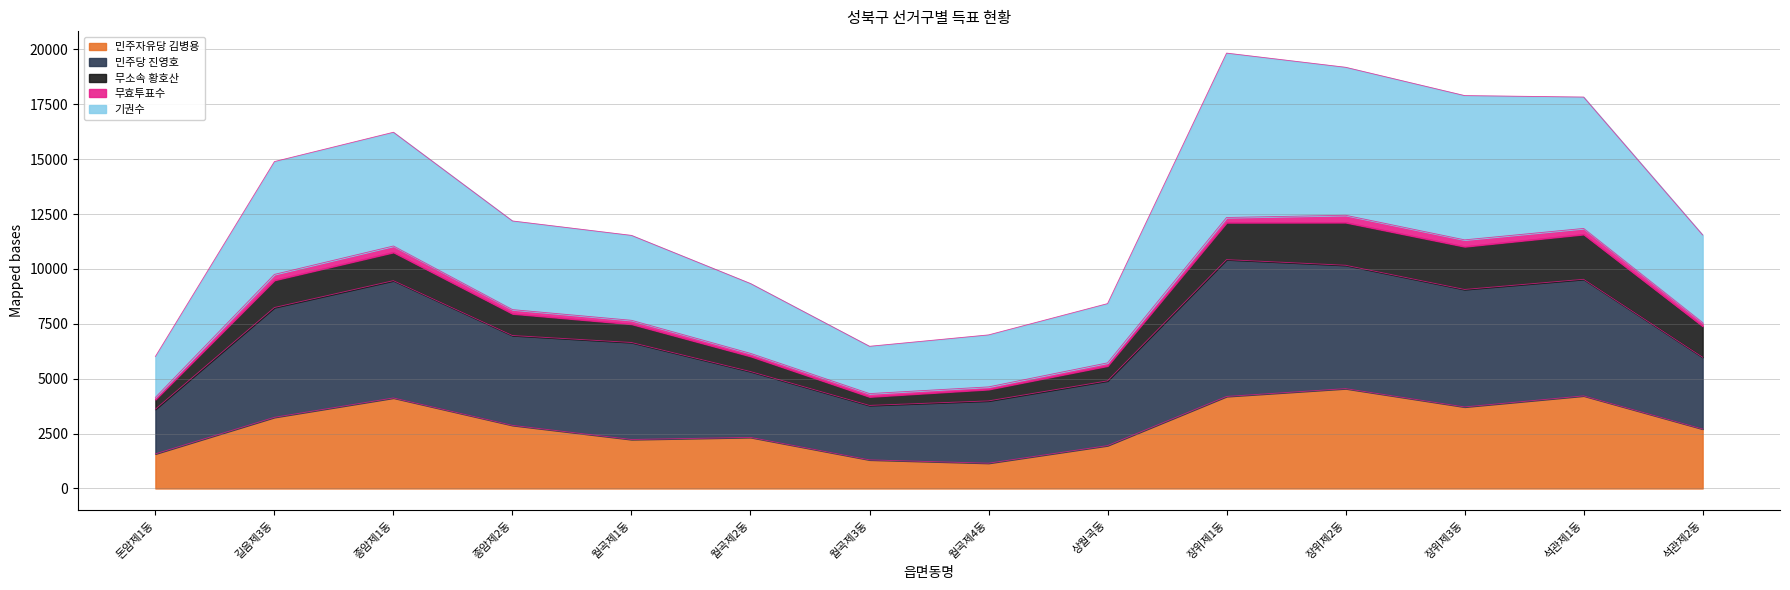

What is the maximum value for 민주자유당 김병용?

4548